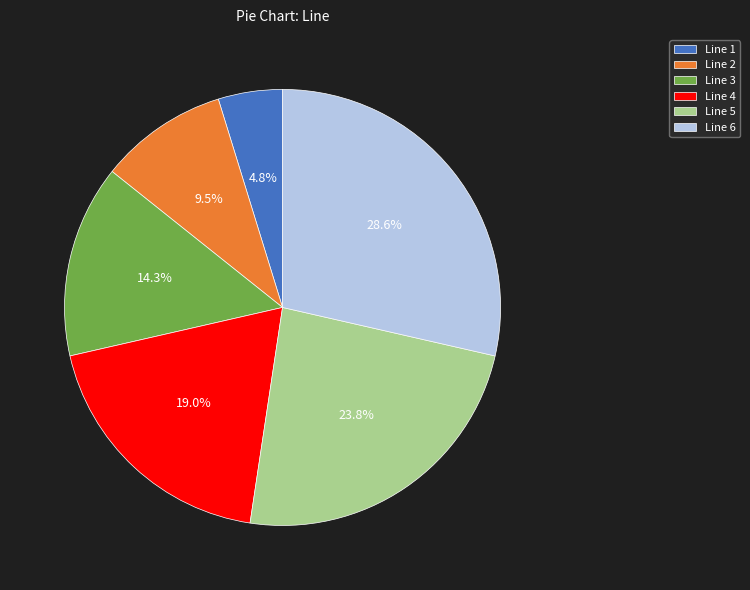

To the nearest percent, what percentage of the pie is Line 3?

14%